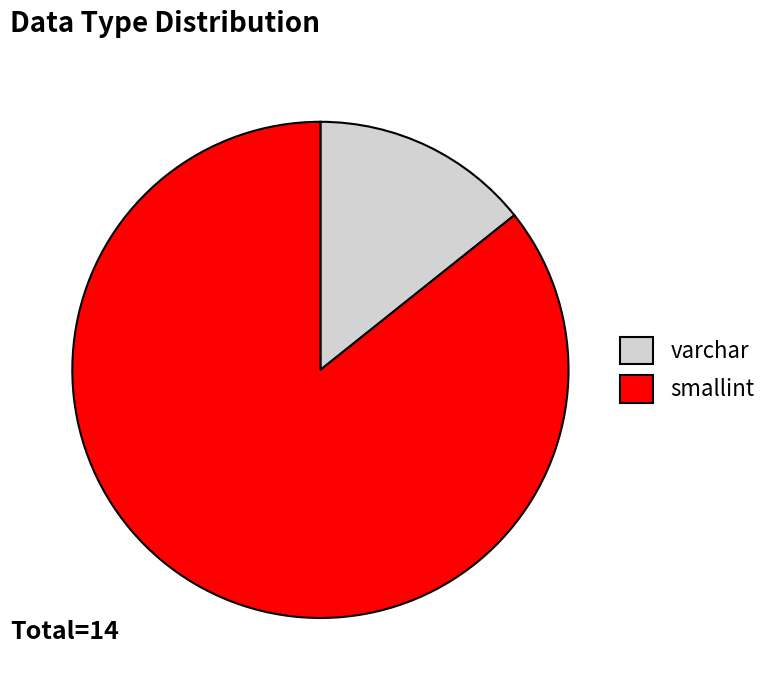

Is smallint the majority of the pie?

Yes